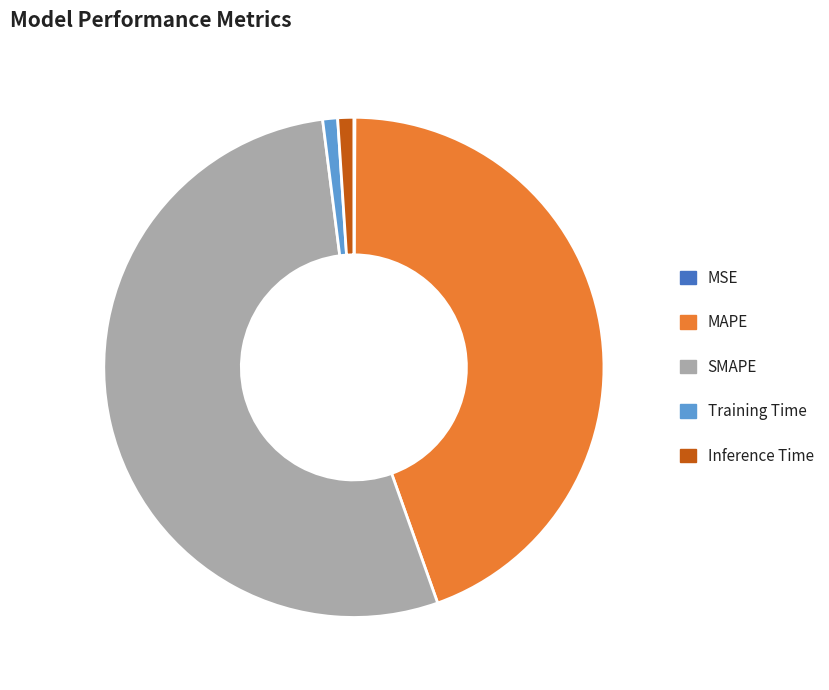

Between SMAPE and Training Time, which is larger?

SMAPE